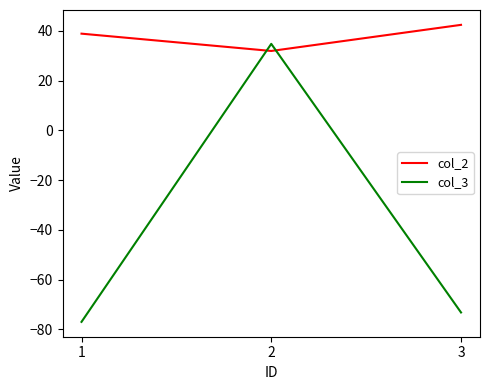

Is the value of col_3 at 1 greater than the value of col_2 at 3?

No